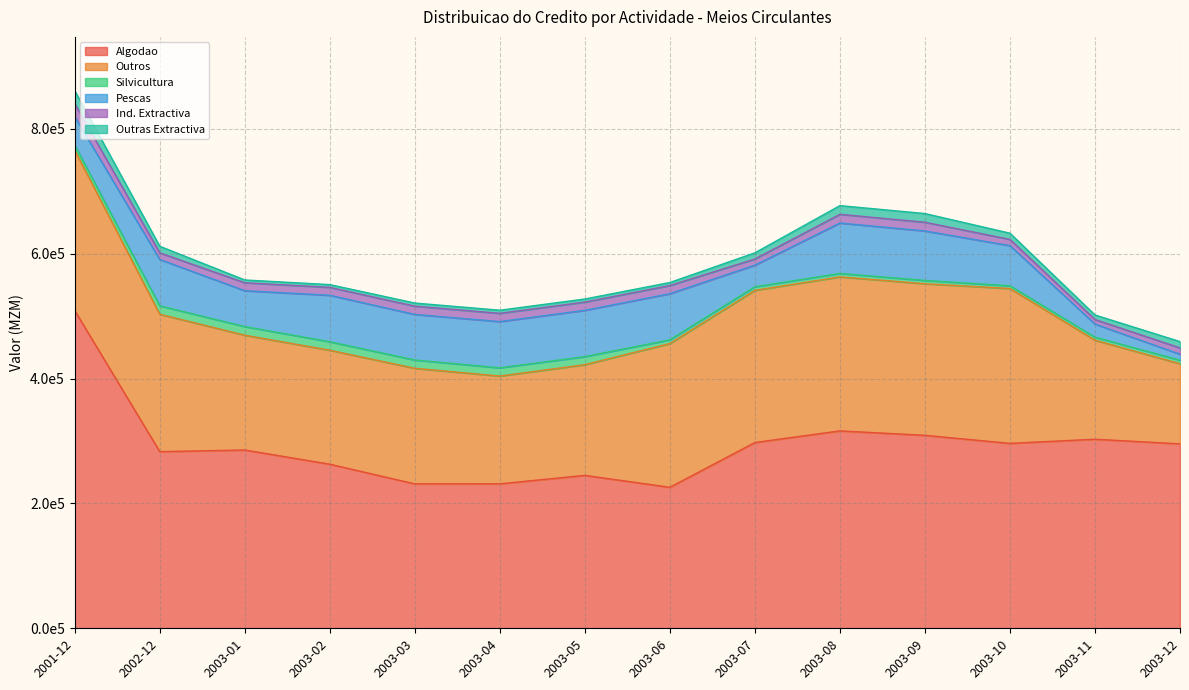

Between 2003-05 and 2003-11, which is larger?

2003-11